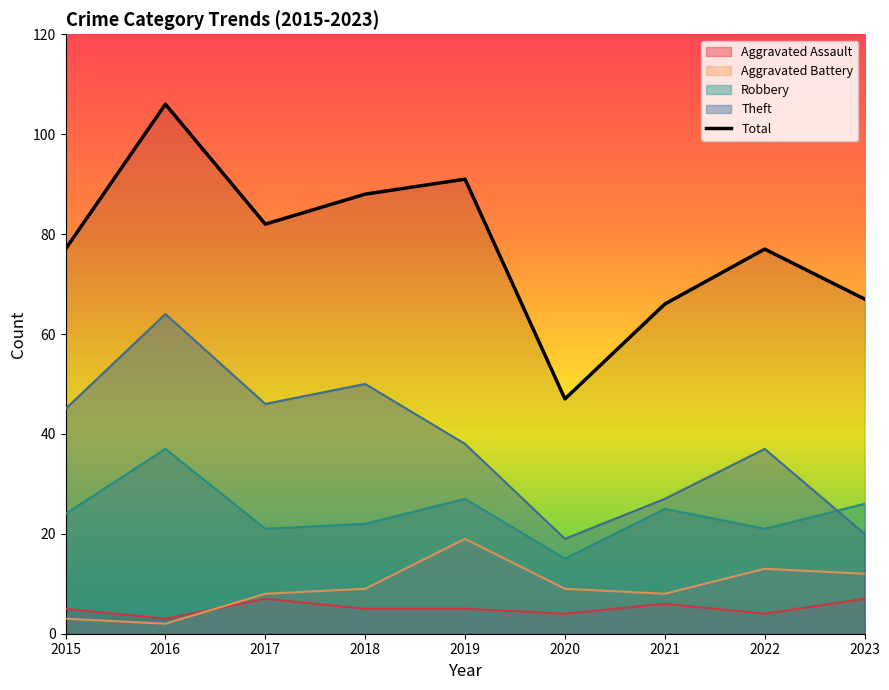

The chart shows a value of 37 at 2017. True or false?

False